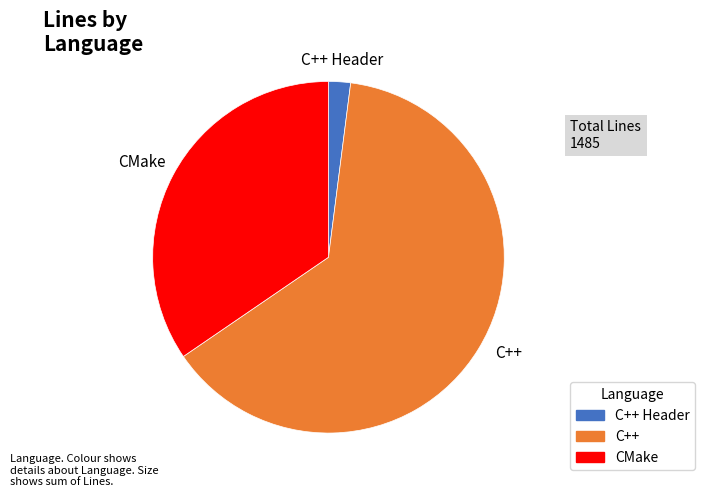

How many segments does this pie chart have?

3